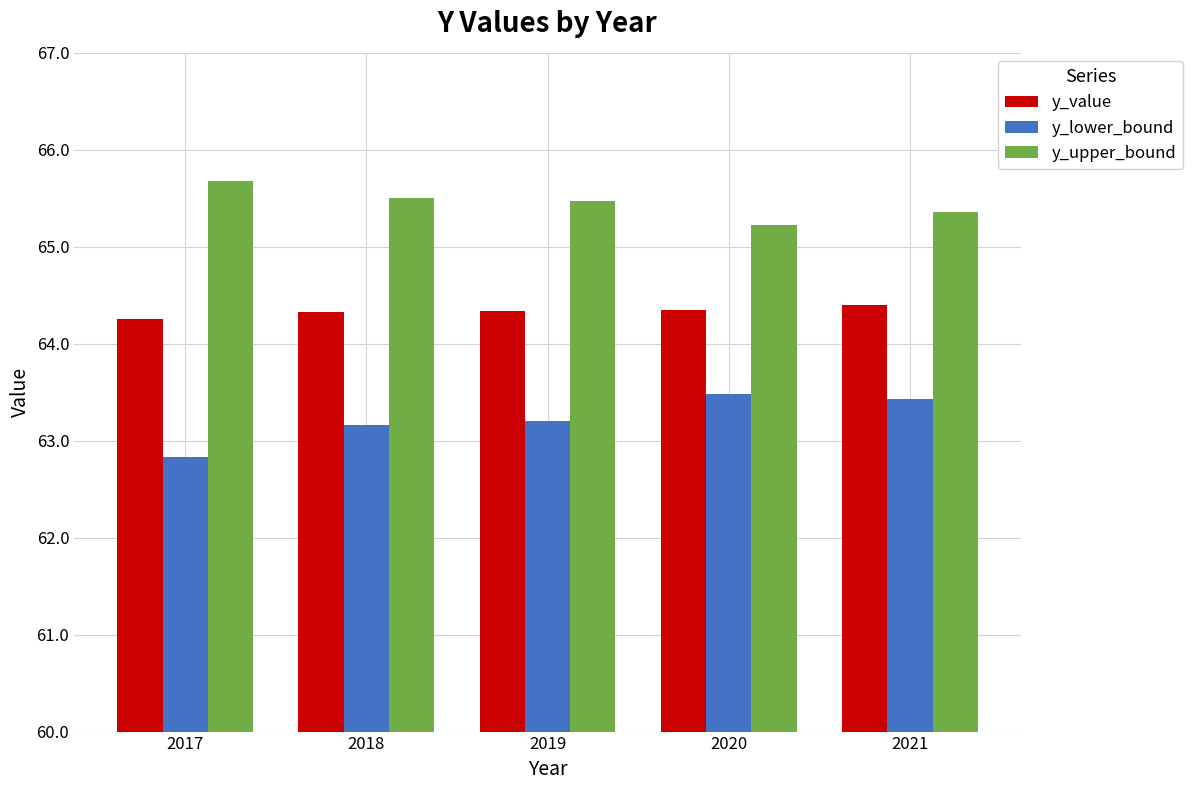

What is the average value of the y_value series?

64.3